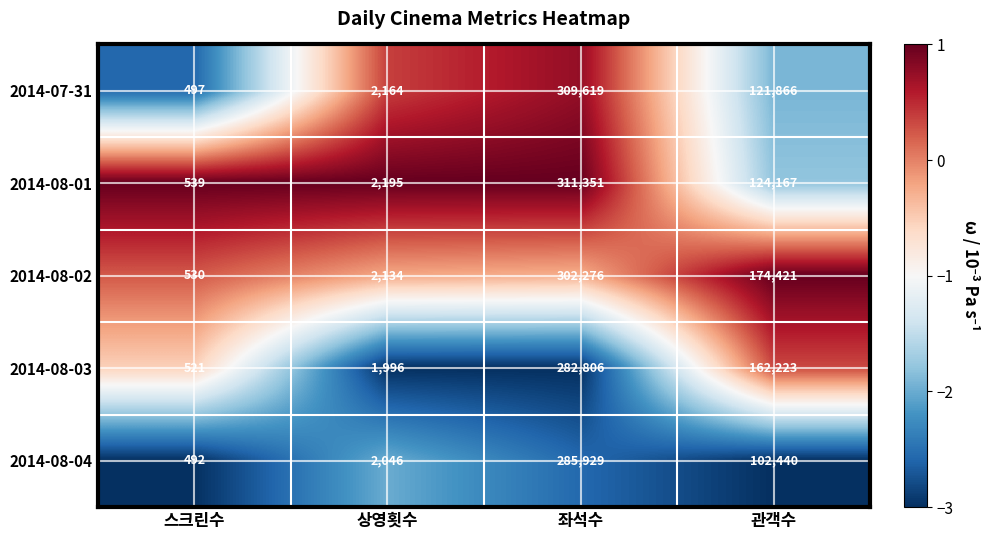

What is the sum of the 2014-08-02 values at 상영횟수 and 스크린수?

2664